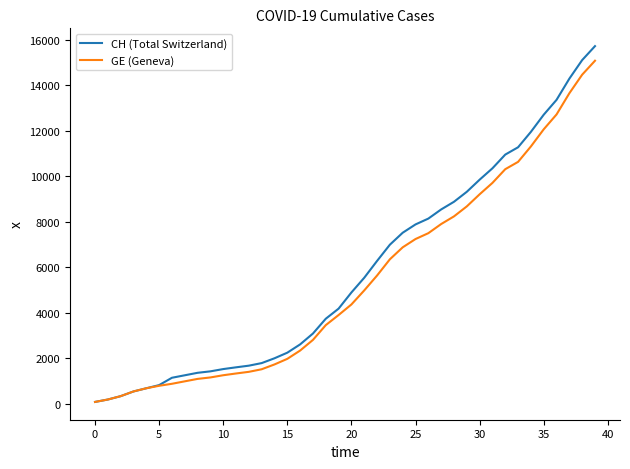

Which series has the widest spread of values?

CH (Total Switzerland)